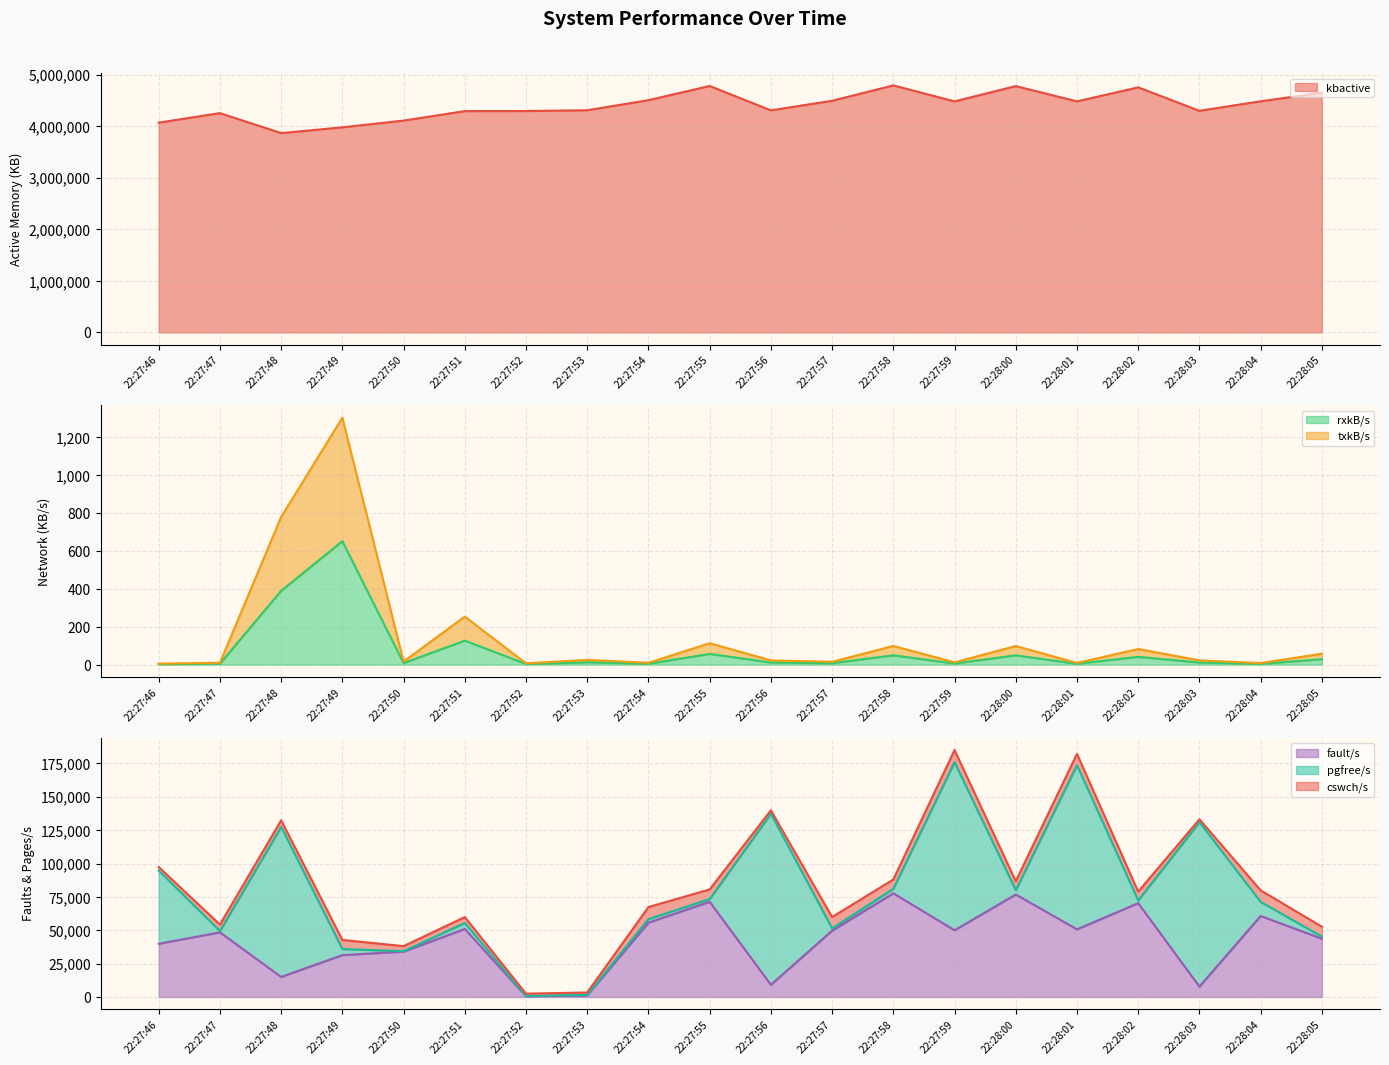

How many interior local peaks does the kbactive series have?

5